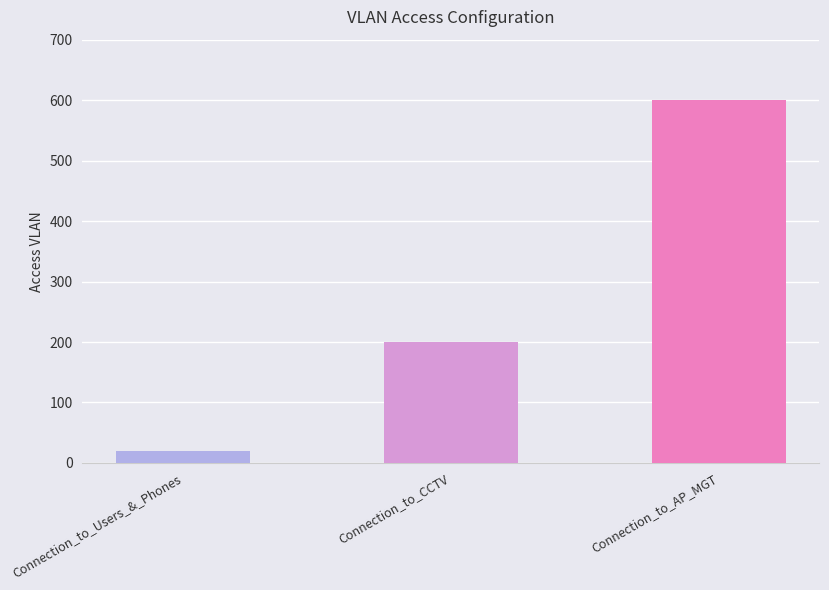

What is the difference between the maximum and minimum values?

580